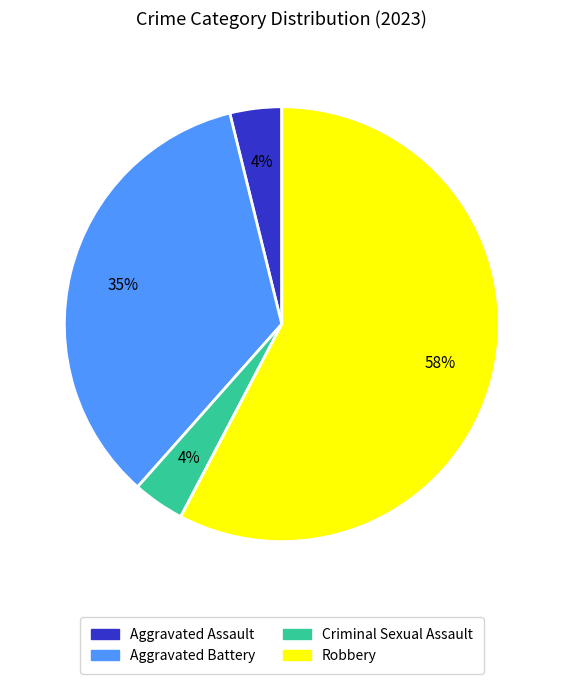

How many slices are in this pie chart?

4